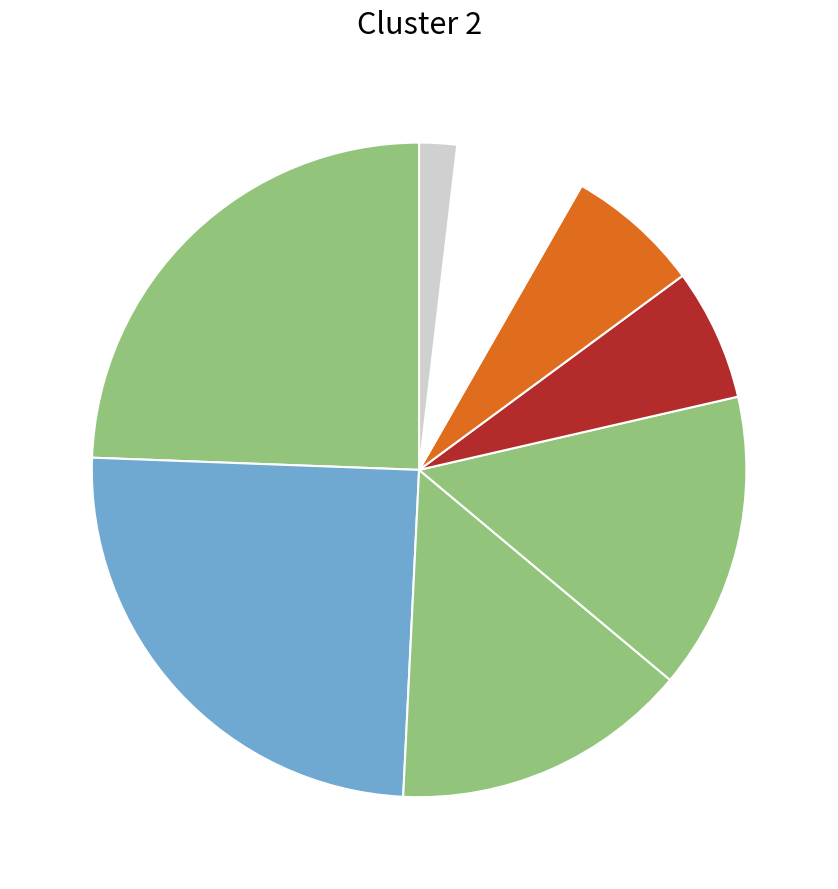

Does any single category account for the majority?

No